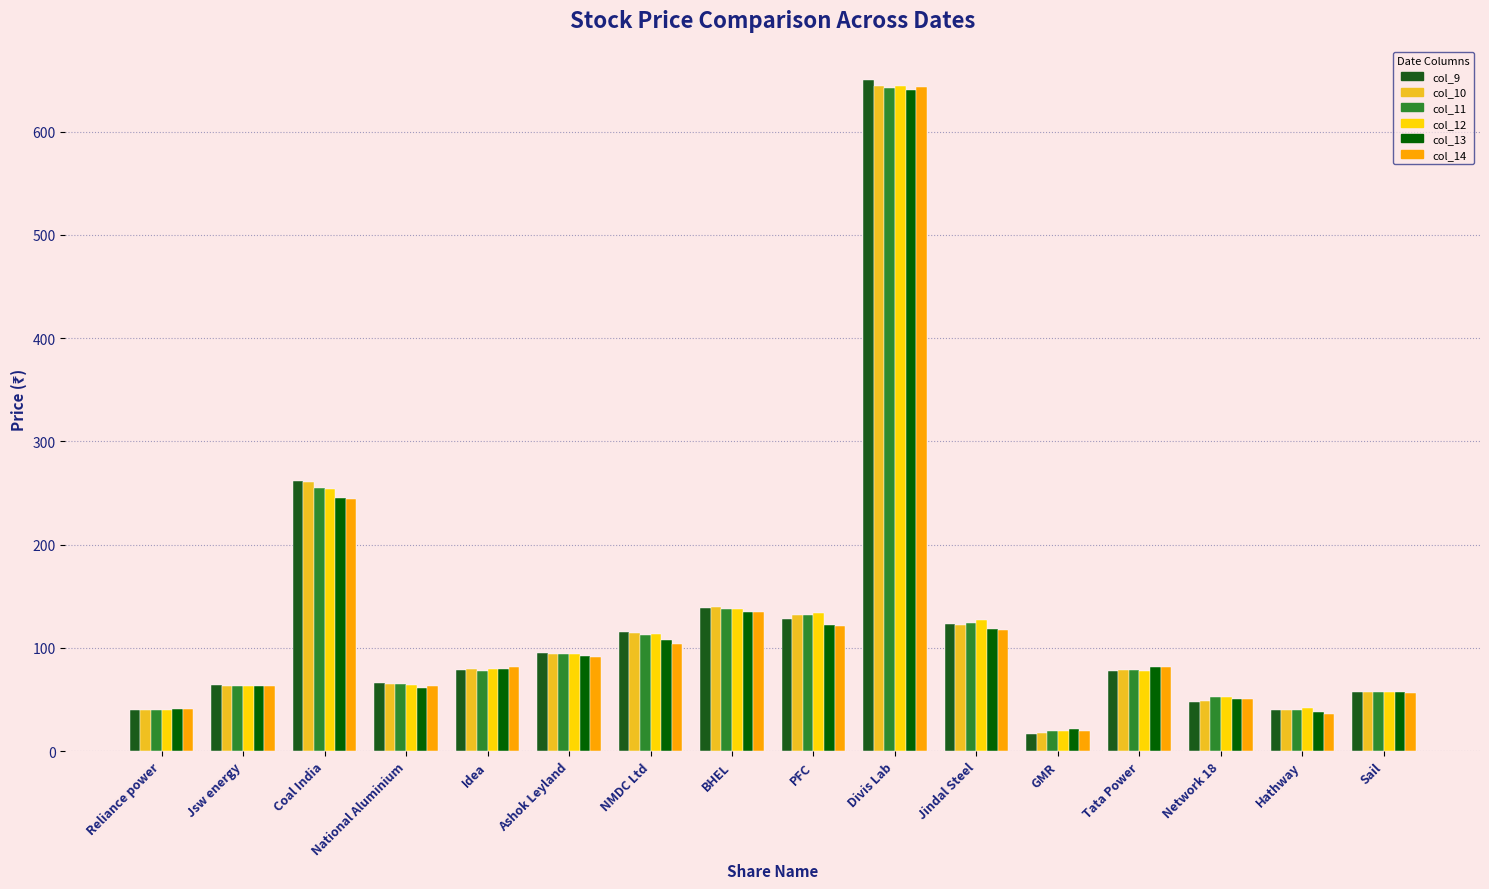

Is the value of col_14 at BHEL greater than the value of col_13 at Tata Power?

Yes